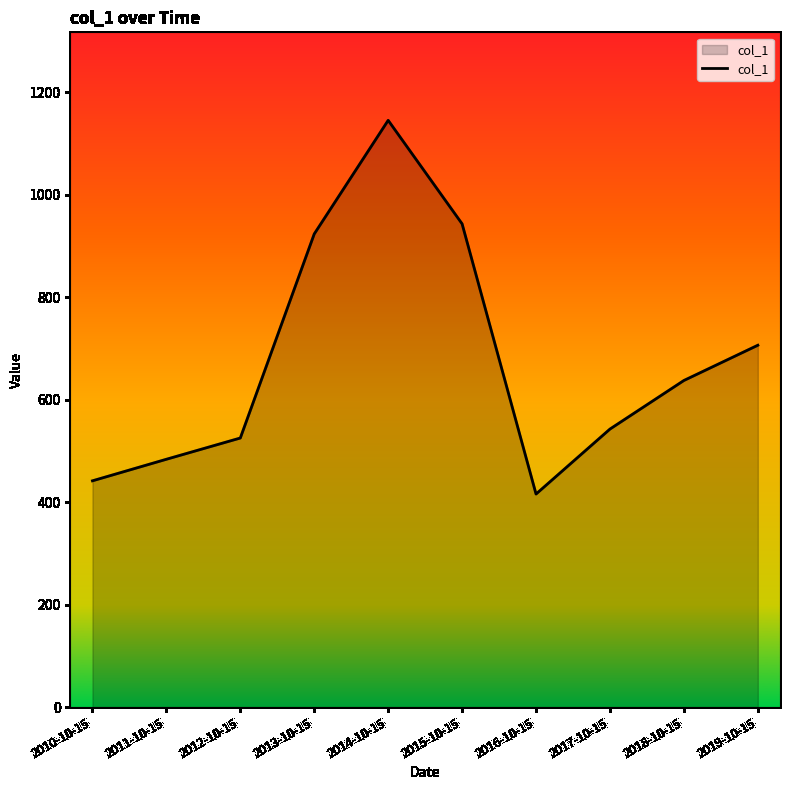

What is the maximum value shown in the chart?

1145.0